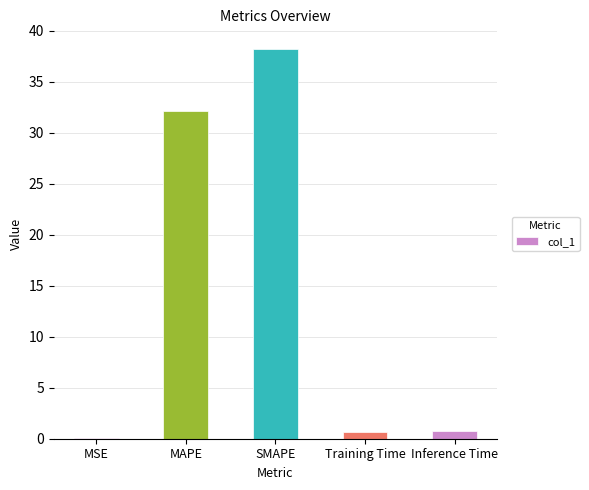

What is the change in value from MAPE to Training Time?

-31.4